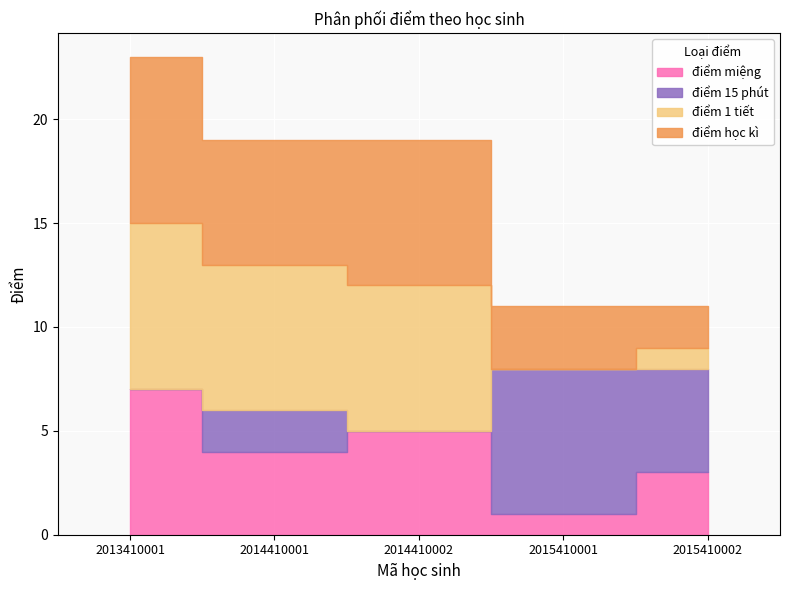

At which label does điểm học kì reach its minimum?

2015410002